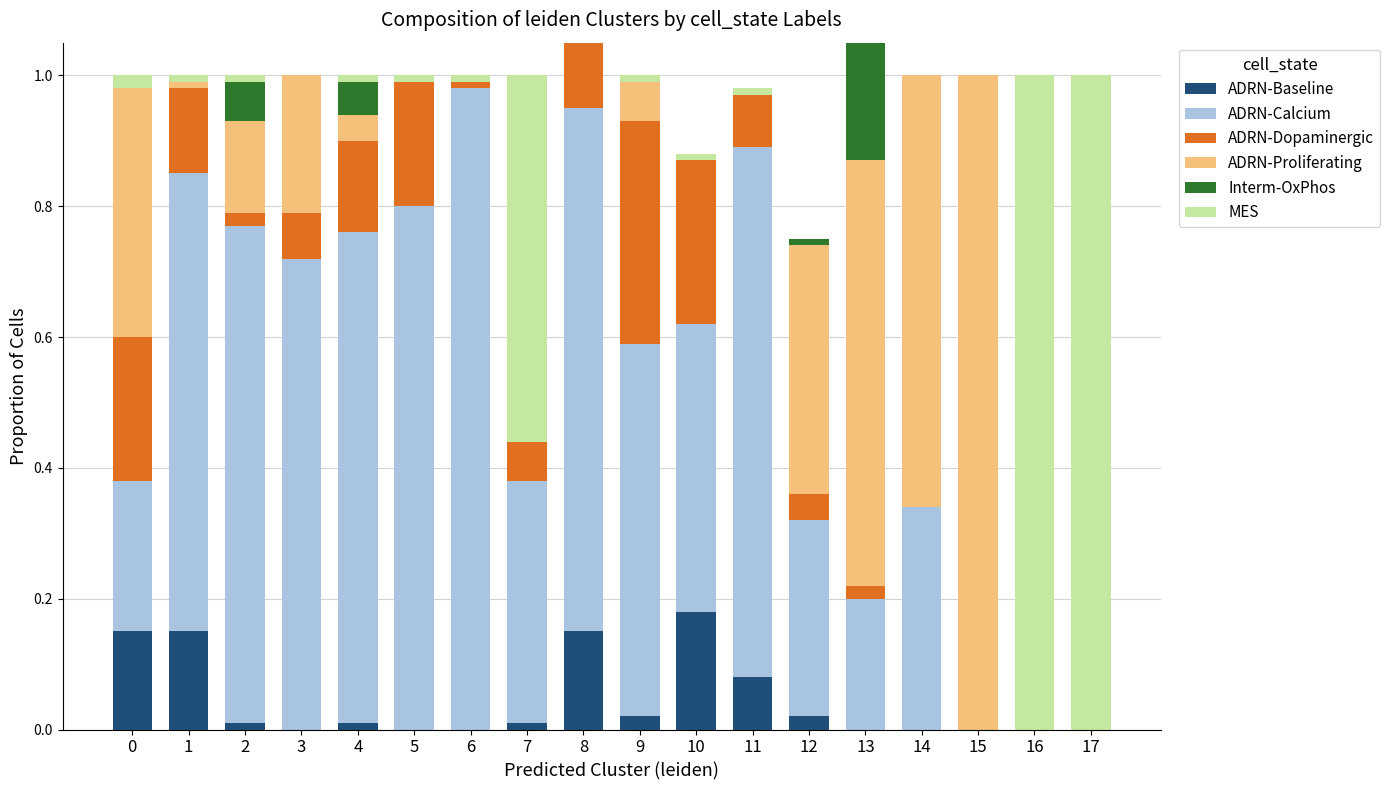

True or false: ADRN-Calcium has a value of 0.7 at 1.

True